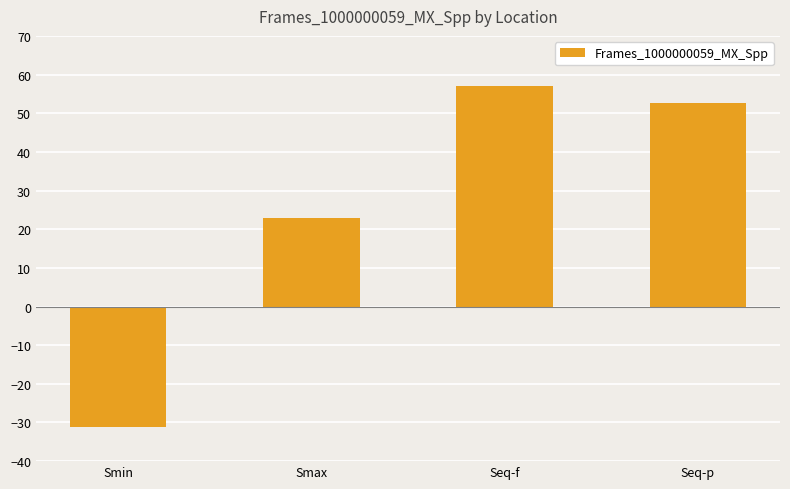

List the labels in order of value, largest first.

Seq-f, Seq-p, Smax, Smin